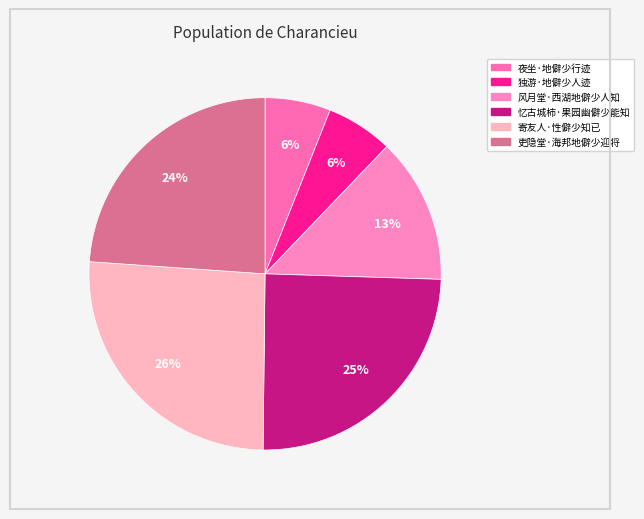

Do 独游·地僻少人迹 and 吏隐堂·海邦地僻少迎将 together represent more than half of the pie?

No